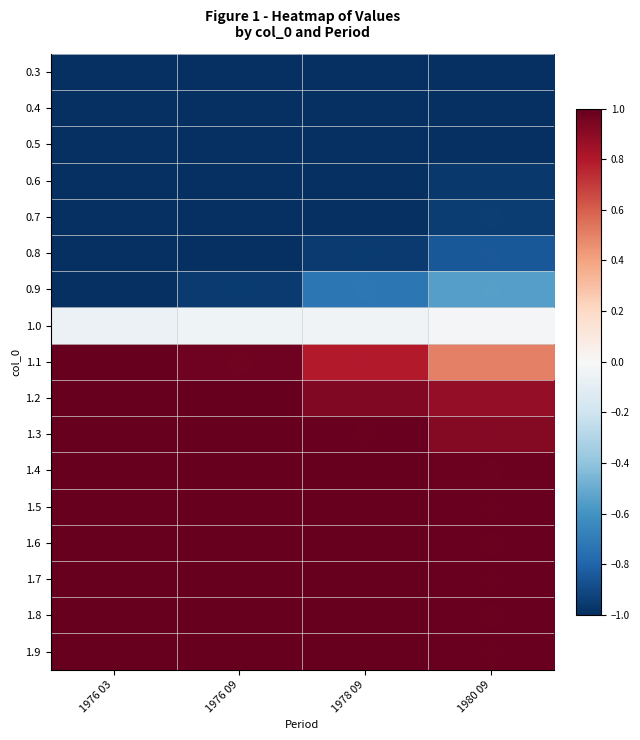

What is the greatest value displayed?

1.0